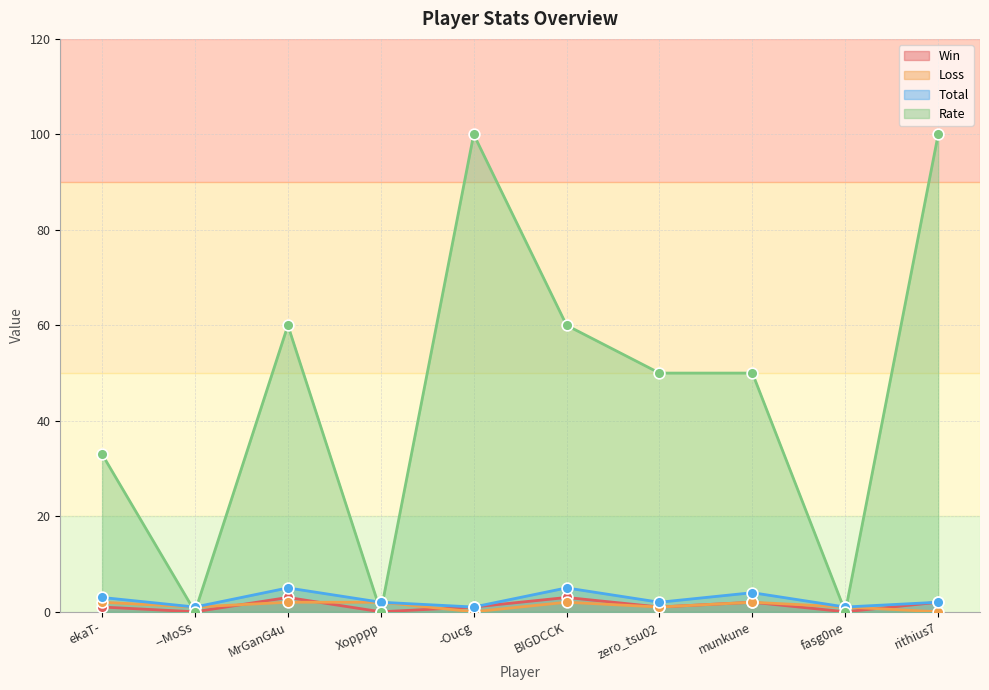

What is the total value across all series at ekaT-?

39